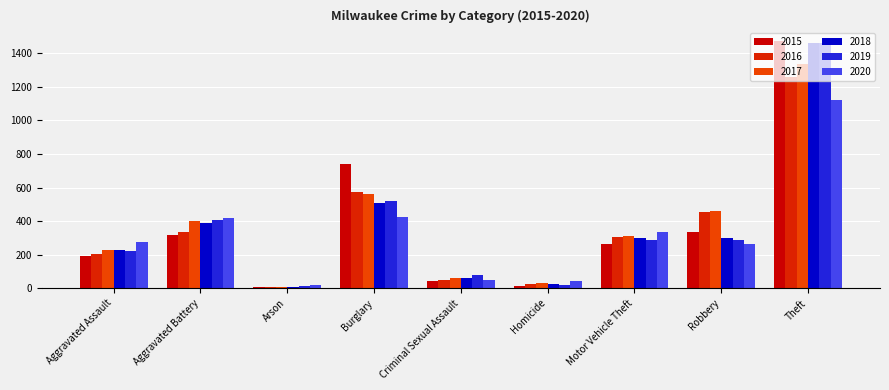

What is the label of the 4th bar from the right?

Homicide